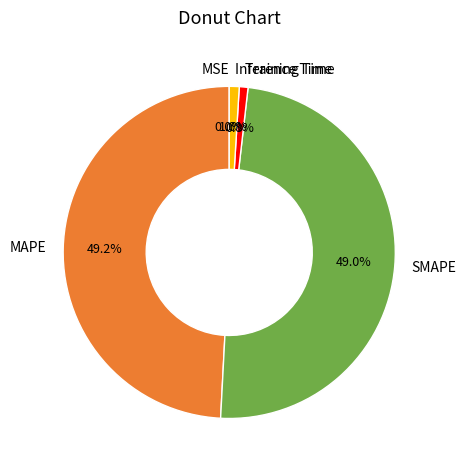

Is the sum of SMAPE and MAPE greater than half?

Yes